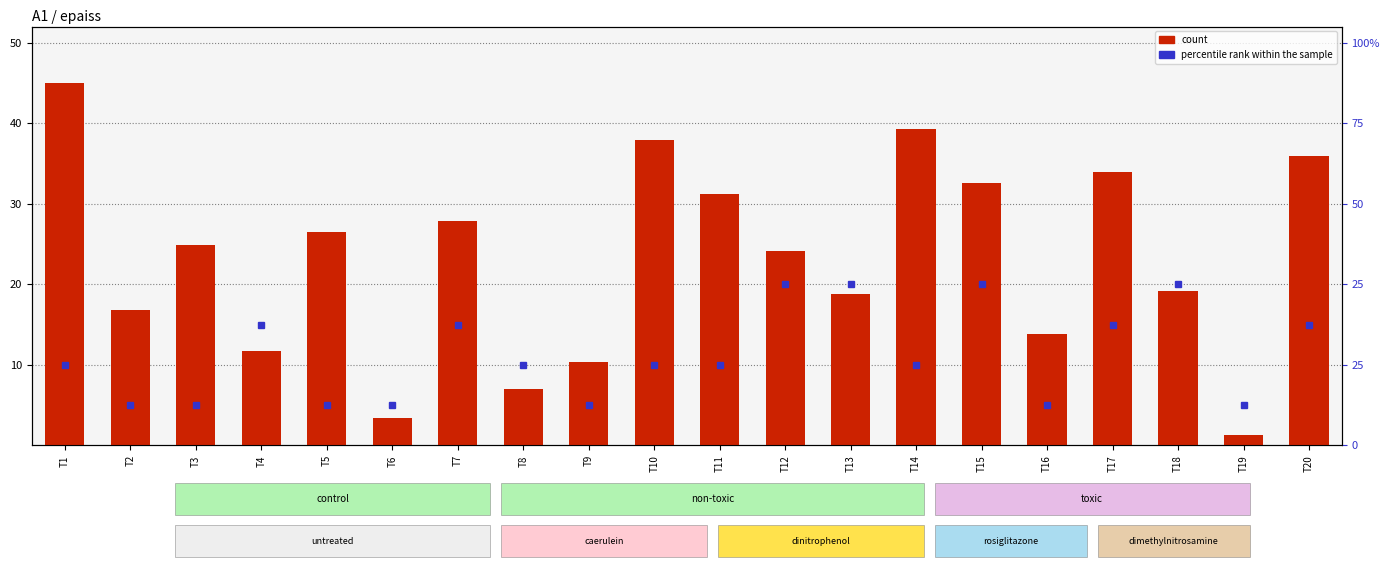

What is the maximum value shown in the chart?

45.0